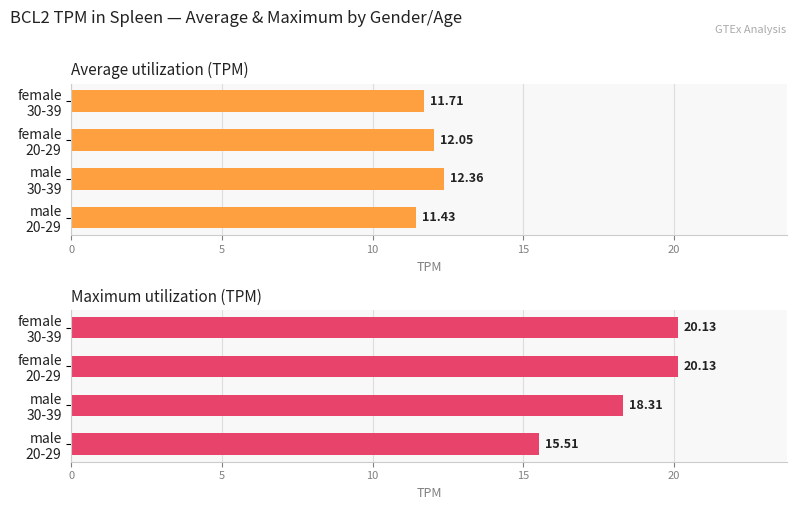

How many groups of bars are there?

4